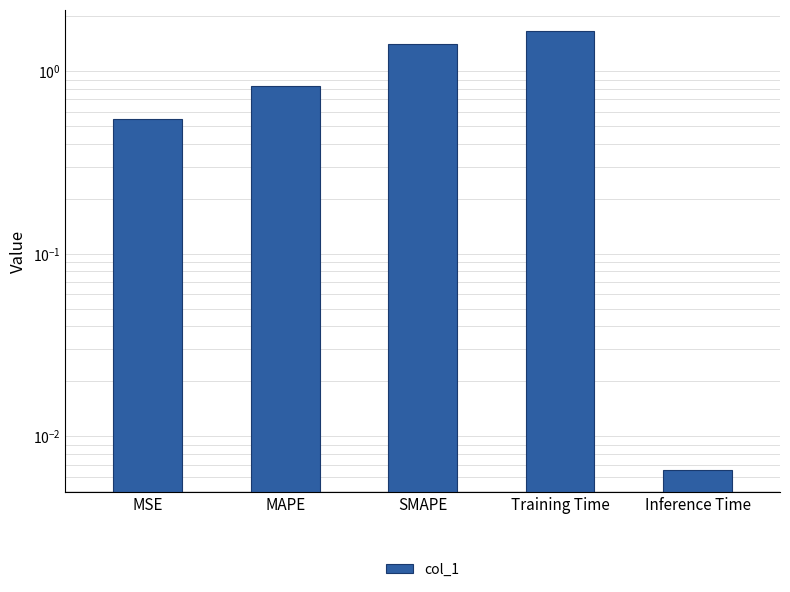

List the labels in order of value, smallest first.

Inference Time, MSE, MAPE, SMAPE, Training Time